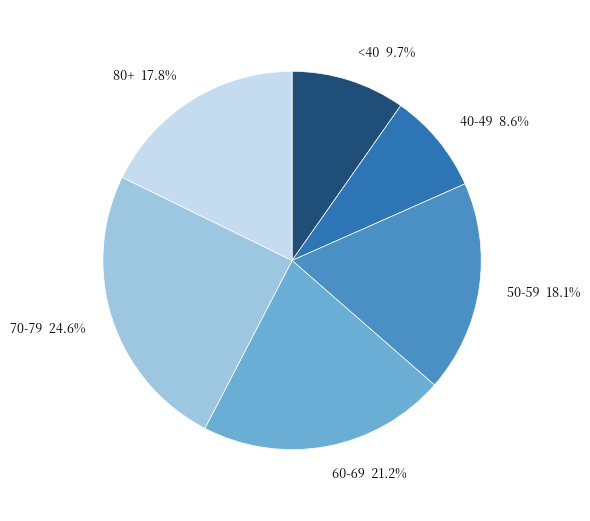

Does any single category account for the majority?

No